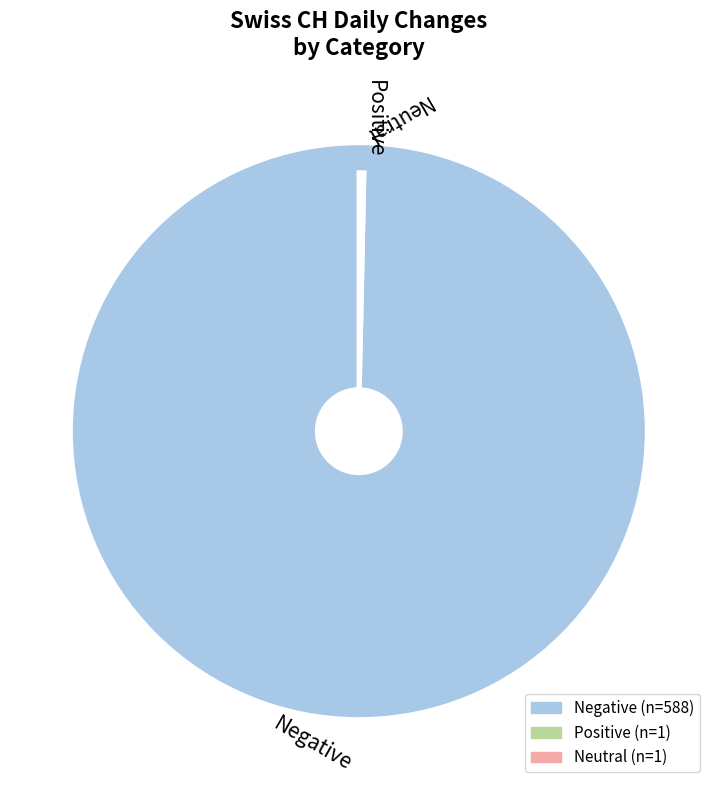

Does Negative represent more than half of the total?

Yes